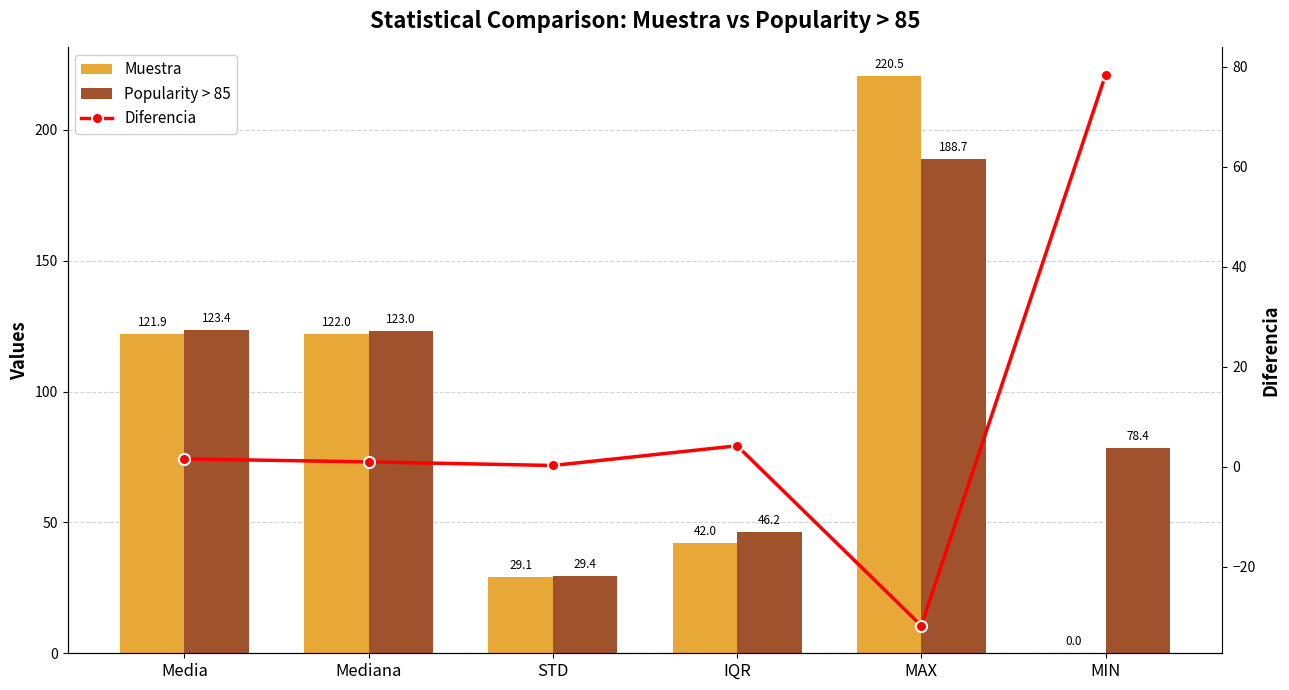

What are all the series names shown in the legend?

Muestra, Popularity > 85, Diferencia